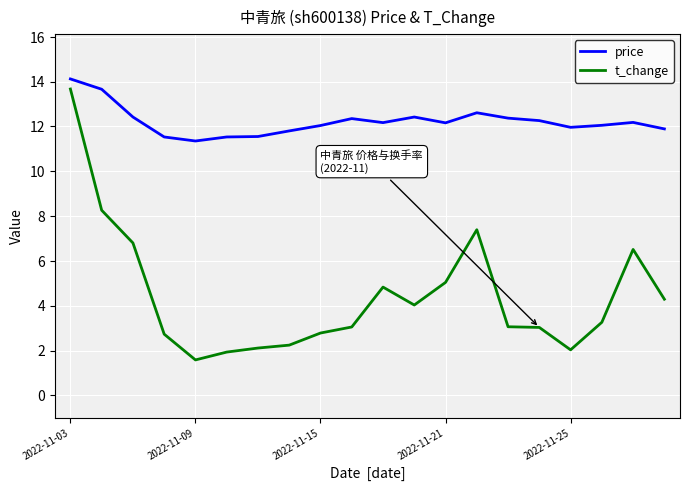

True or false: t_change and price cross at least once.

False